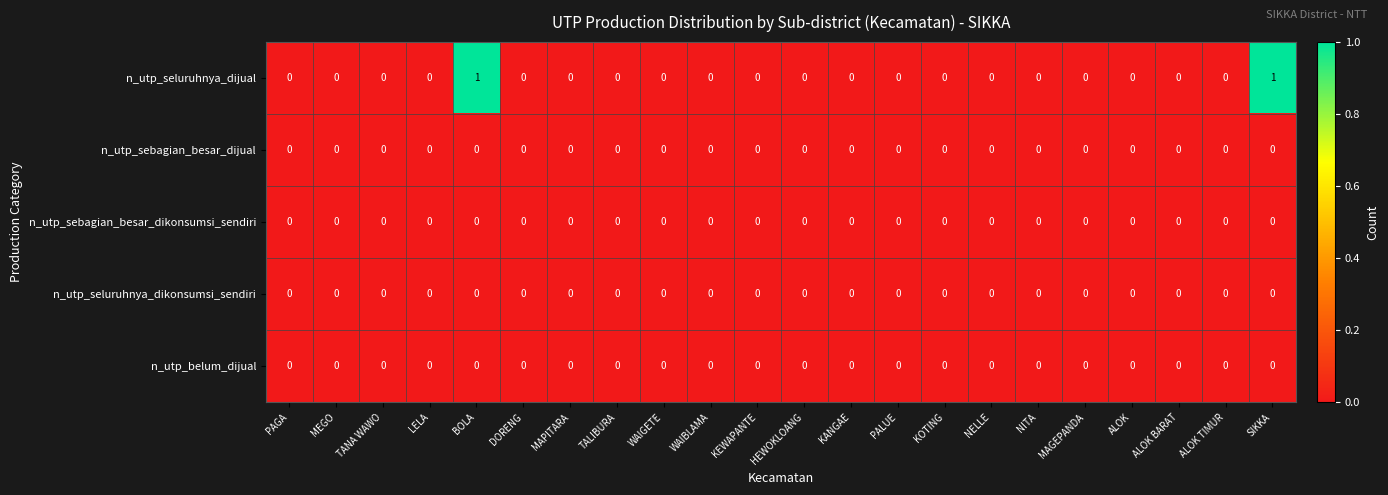

Which series has the widest spread of values?

n_utp_seluruhnya_dijual